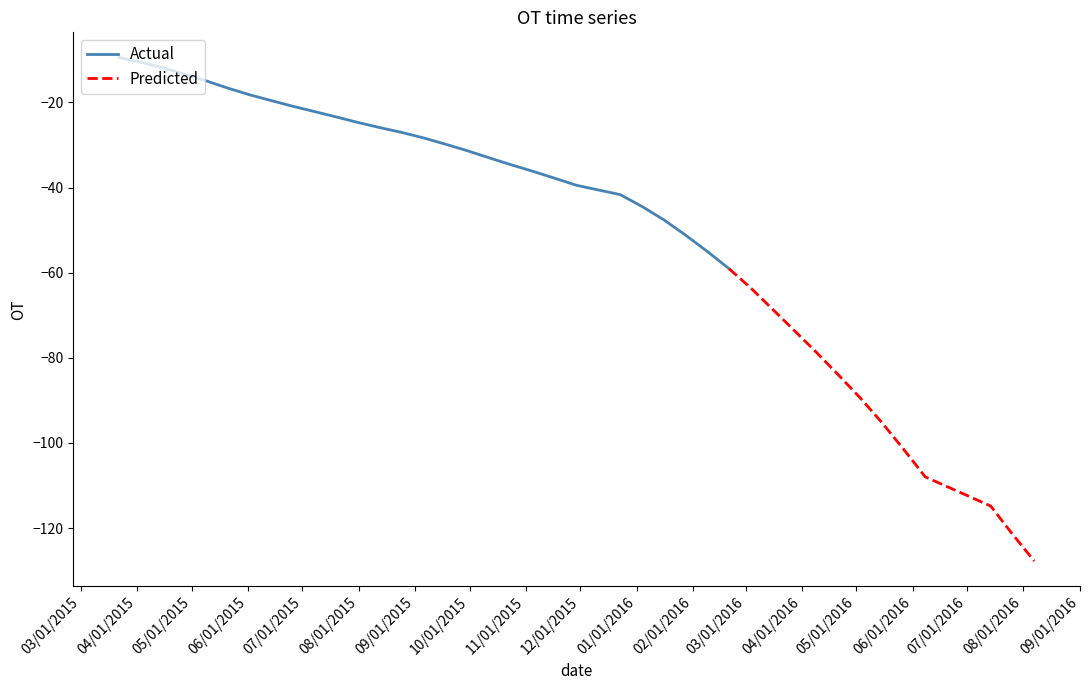

Does the chart display data point markers on the line(s)?

No